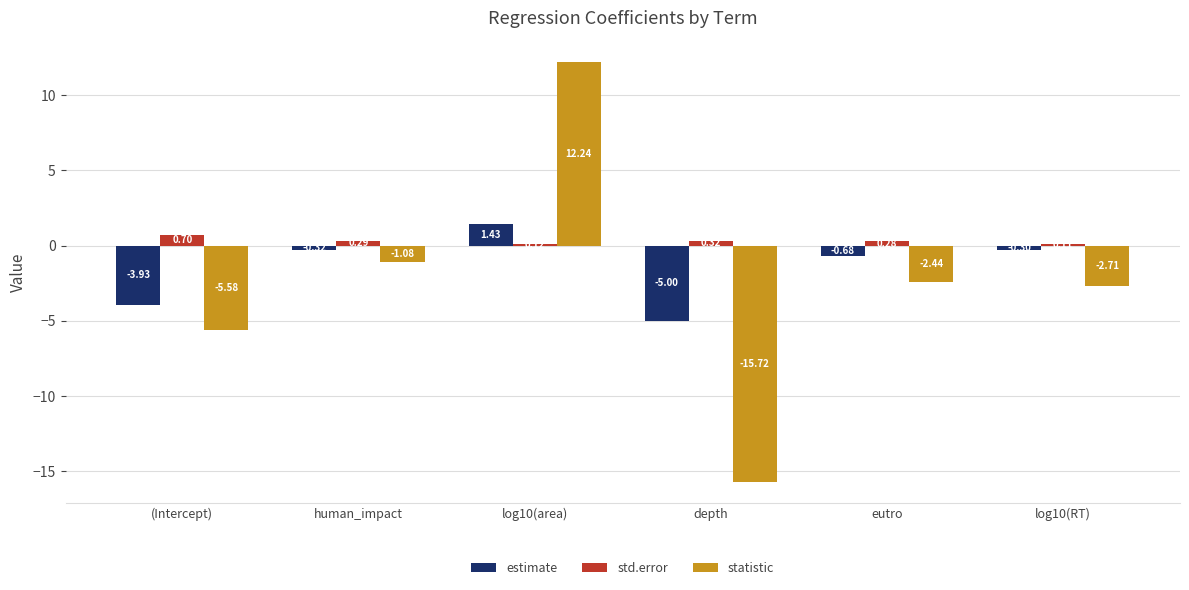

At which category is the sum across all series the highest?

log10(area)